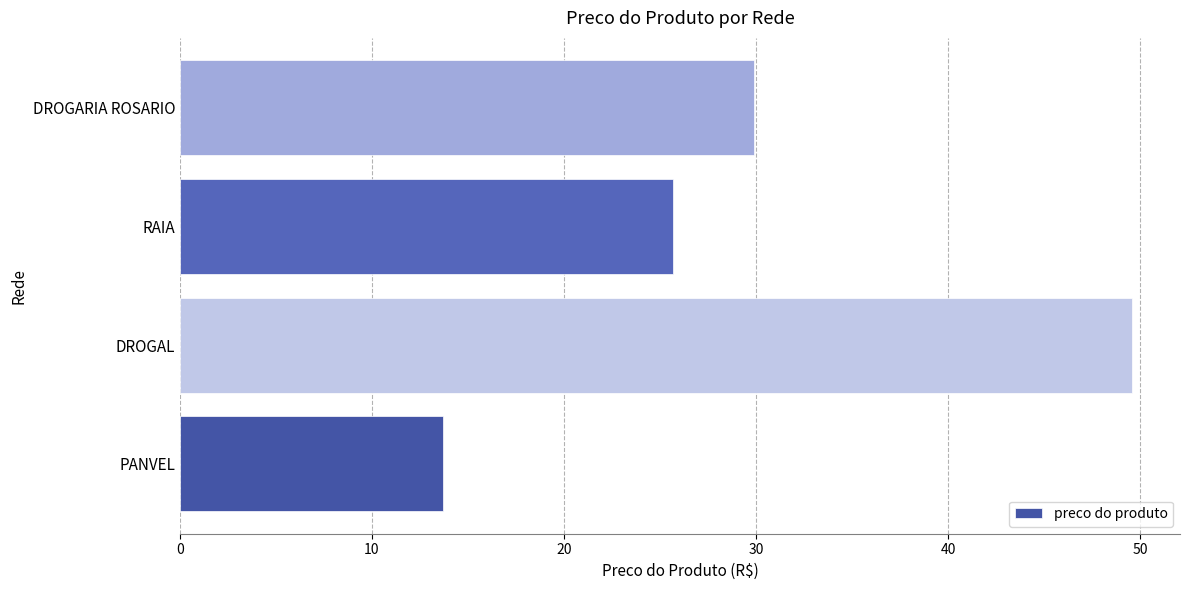

What is the minimum value shown in the chart?

13.7